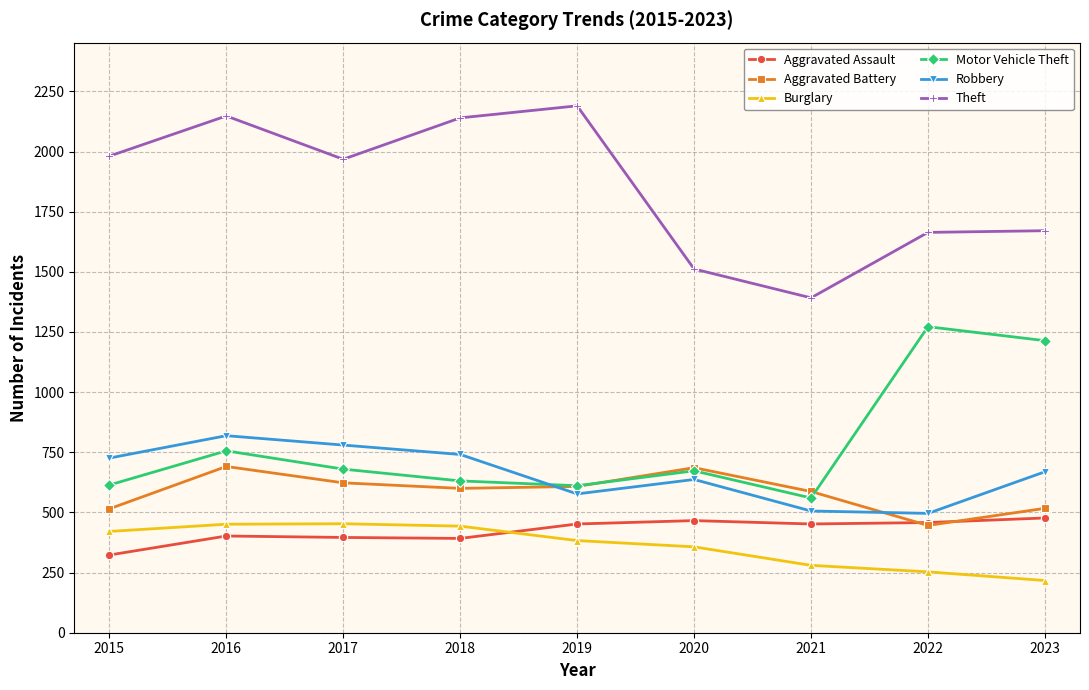

What is the difference between the maximum and minimum values in the Burglary series?

236